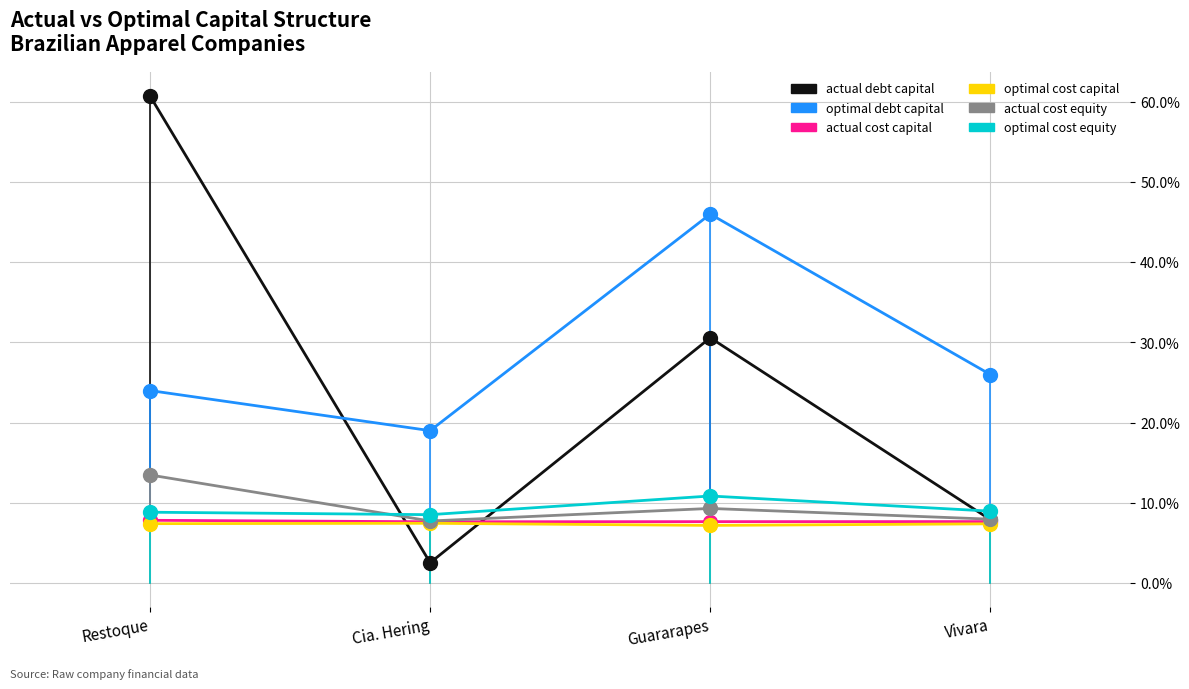

Does the chart have visible grid lines?

Yes